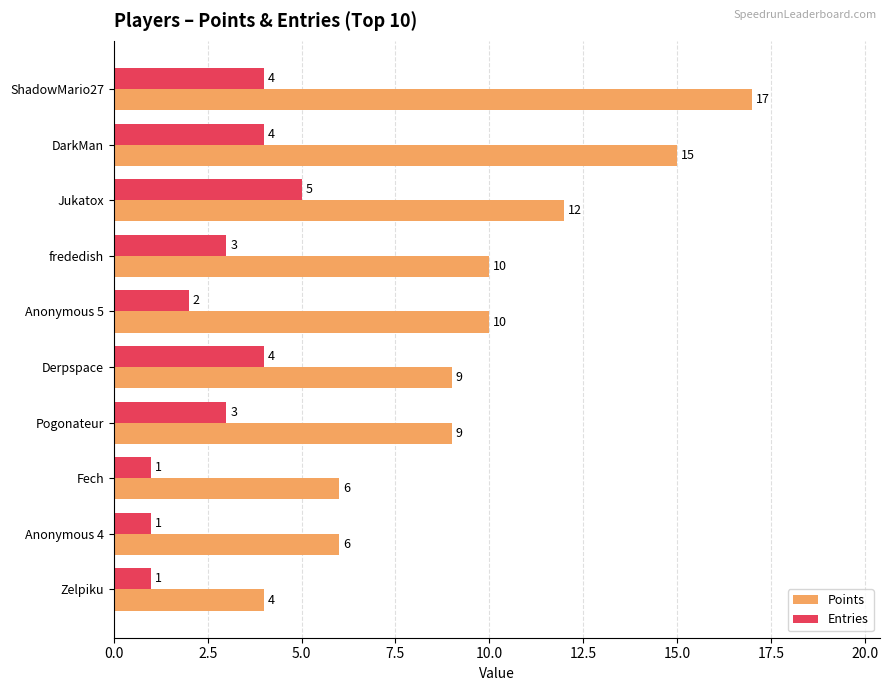

Which series has the largest range (max minus min)?

Points